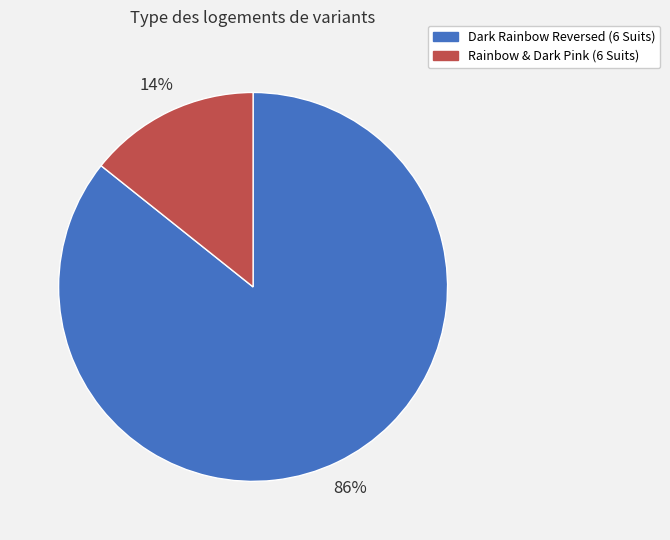

Which slice is the smallest?

Rainbow & Dark Pink (6 Suits)